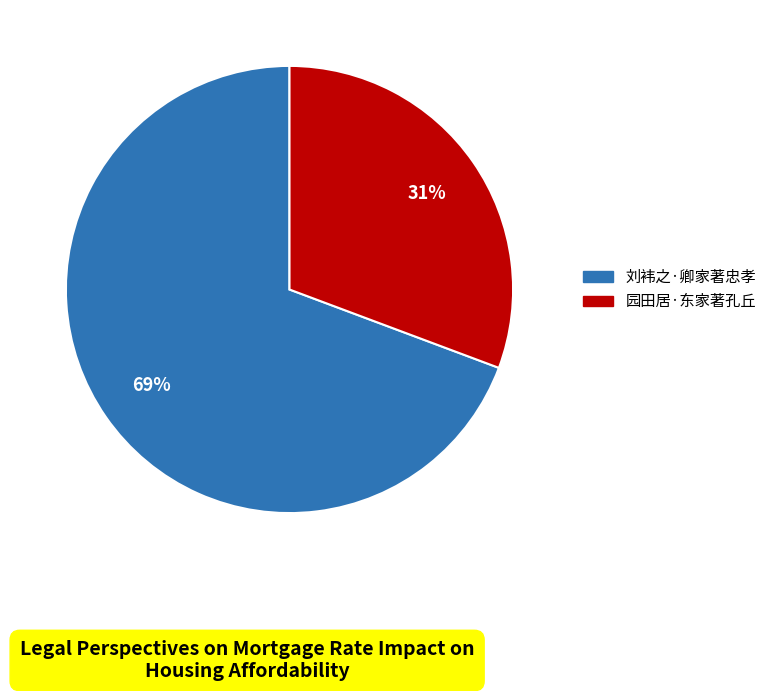

What is the largest slice in the pie chart?

刘袆之·卿家著忠孝